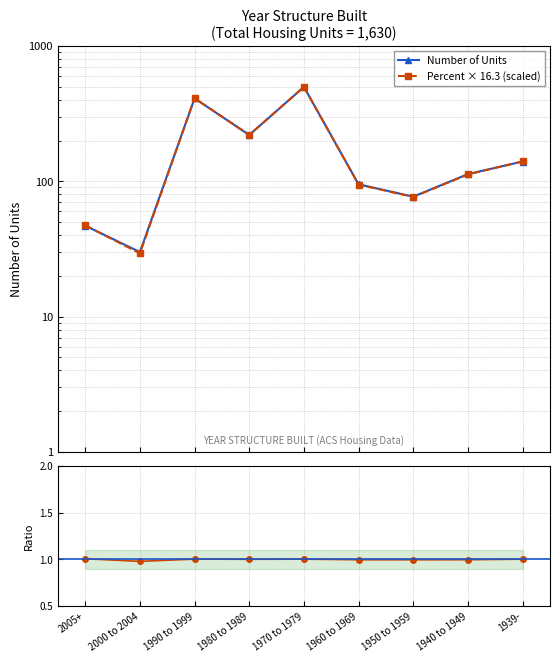

List the series in order of their peak value, lowest first.

Ratio percent/value(scaled), Number of Units, Percent × 16.3 (scaled)